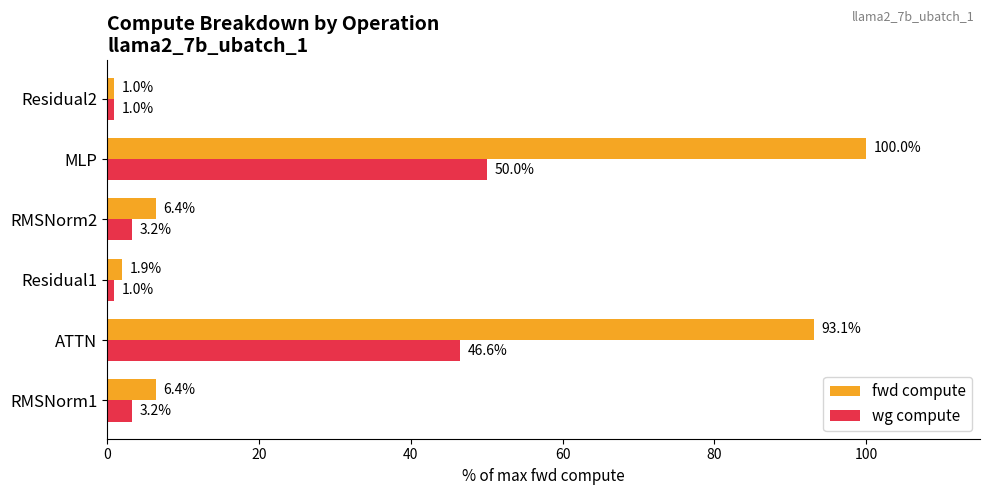

What is the spread (max minus min) of values at MLP?

50.0